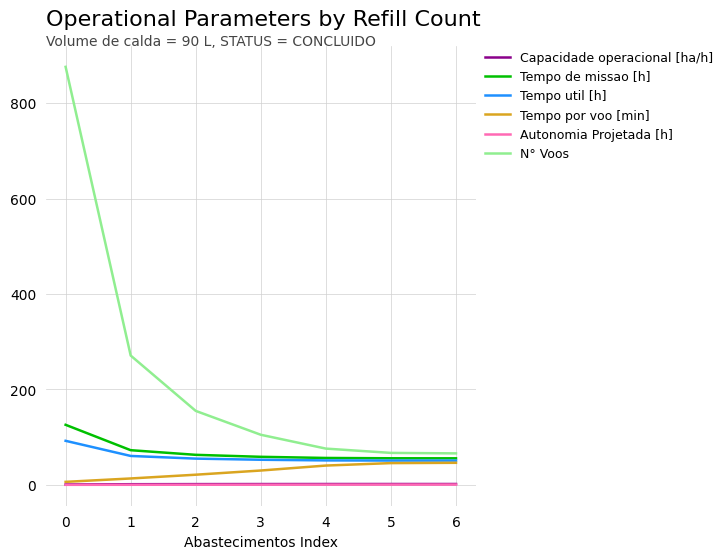

True or false: N° Voos and Tempo por voo [min] cross at least once.

False